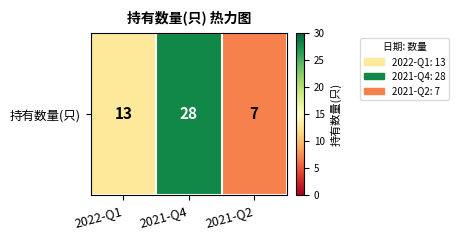

Reading left to right, extract all data points from this chart.

2022-Q1=13	2021-Q4=28	2021-Q2=7